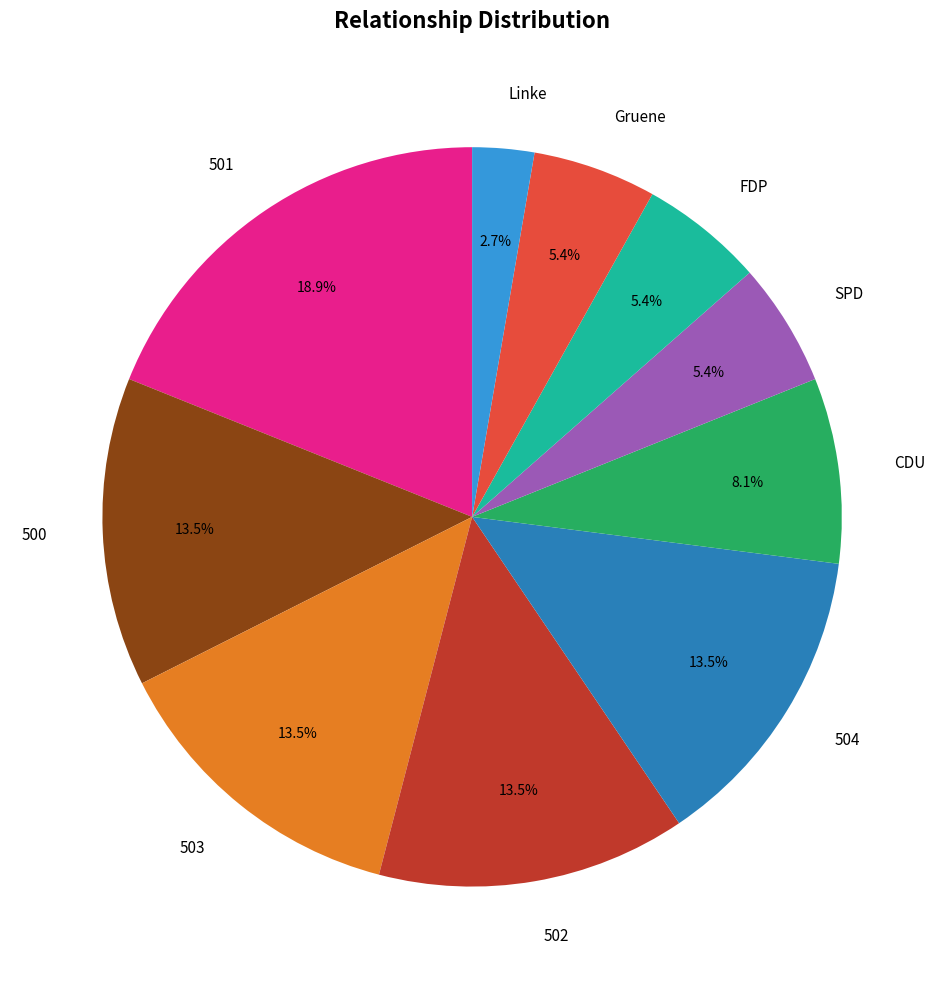

Count the number of slices in the pie.

10